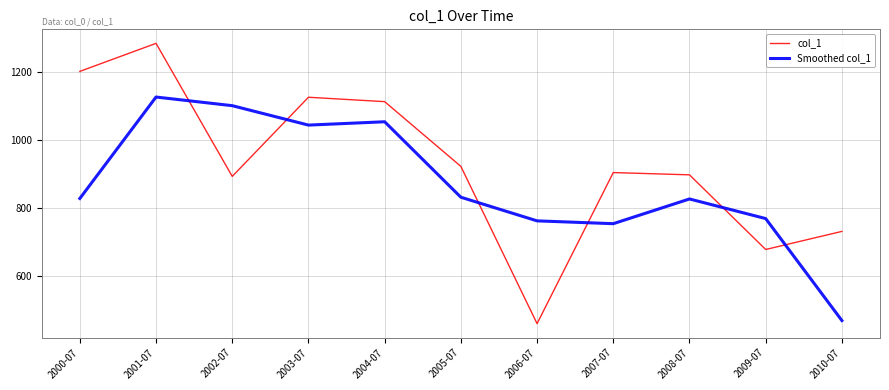

What is the total value across all series at 2004-07?

2166.8